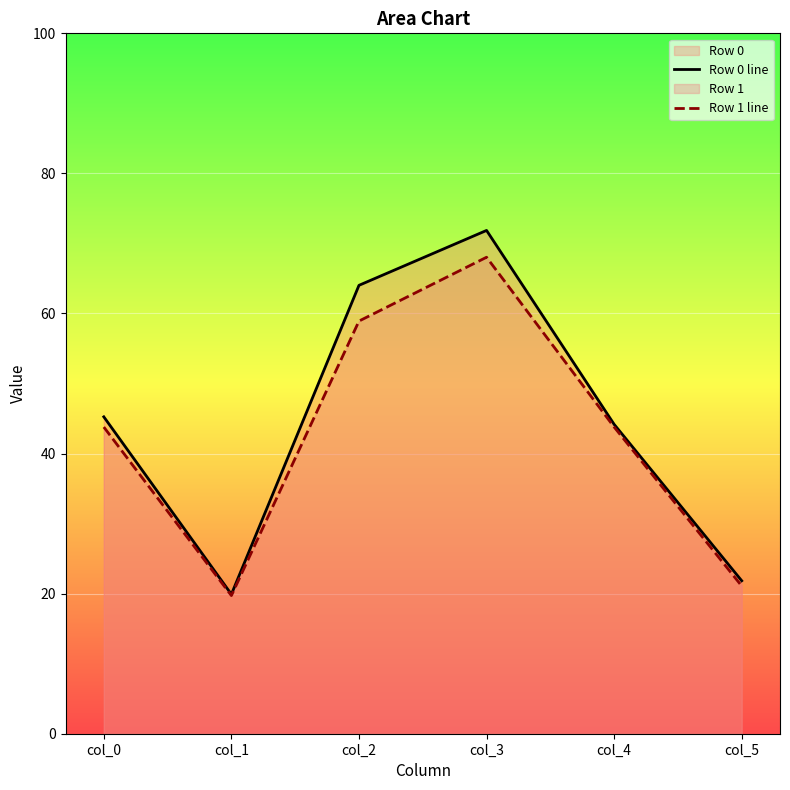

What is the average value of the Row 0 line series?

44.5